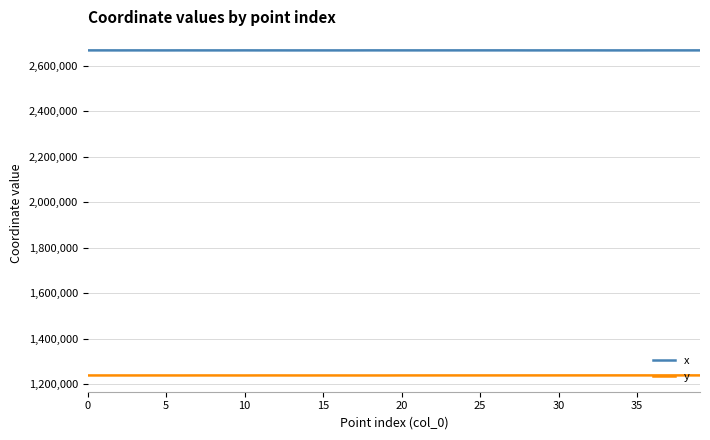

Which series has the largest total across all categories?

x